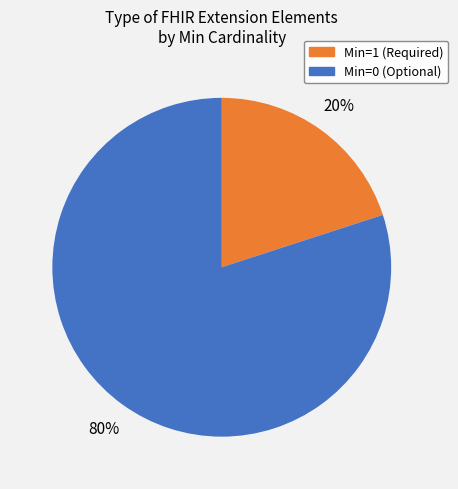

Between Min=0 (Optional) and Min=1 (Required), which is larger?

Min=0 (Optional)